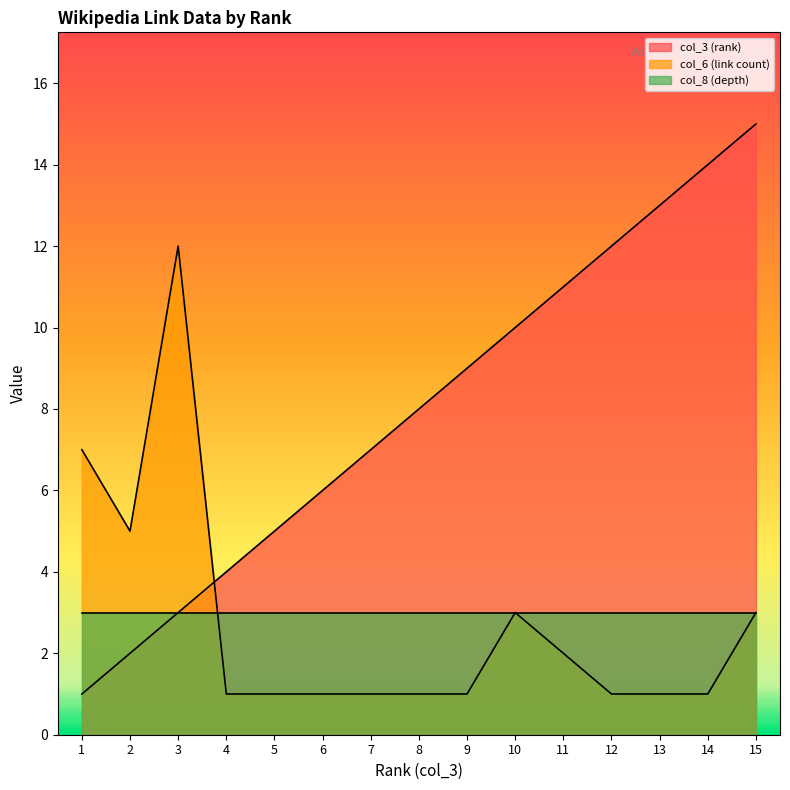

What are all the series names shown in the legend?

col_3 (rank), col_6 (link count), col_8 (depth)